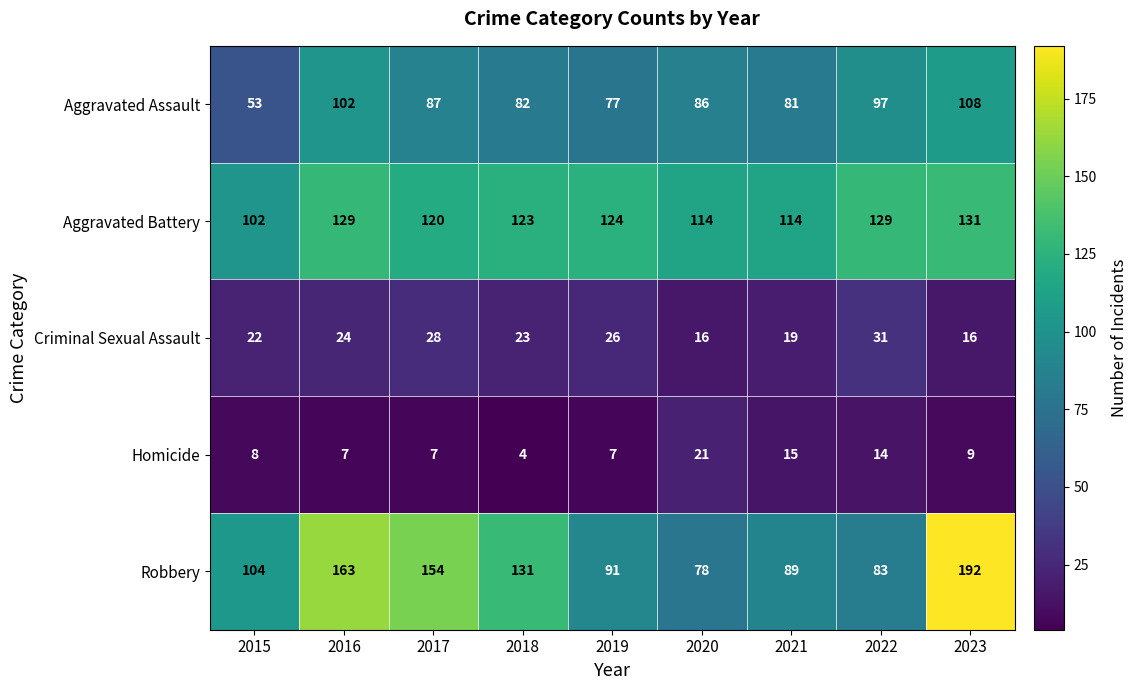

What is the average value of the Aggravated Assault series?

86